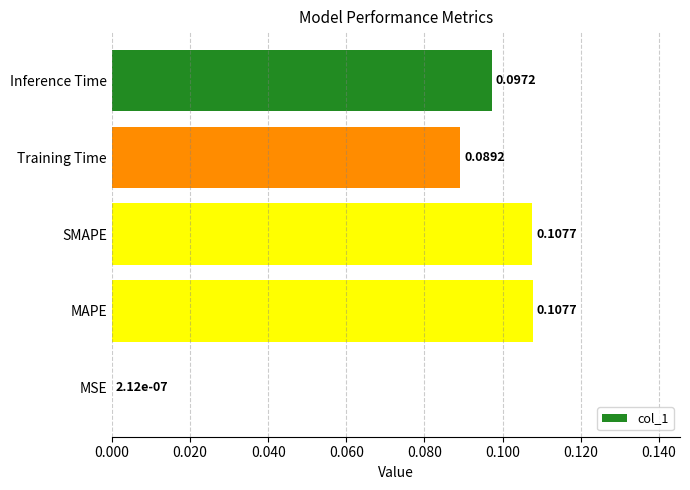

Between MSE and MAPE, which is larger?

MAPE